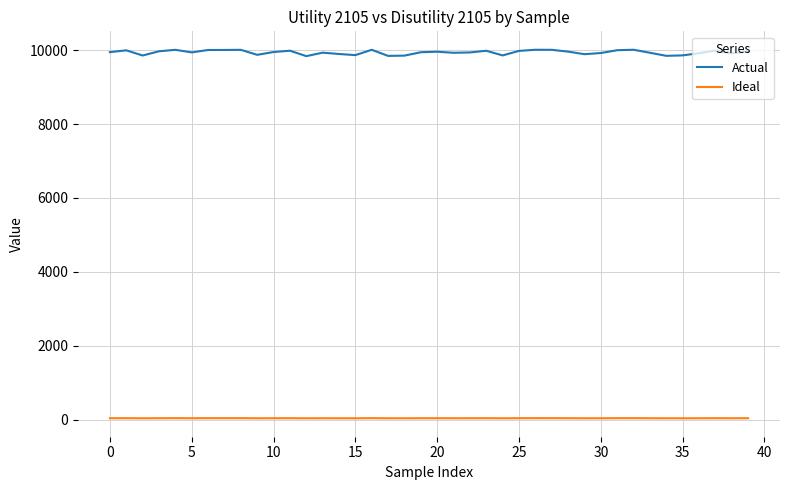

True or false: Ideal and Actual cross at least once.

False